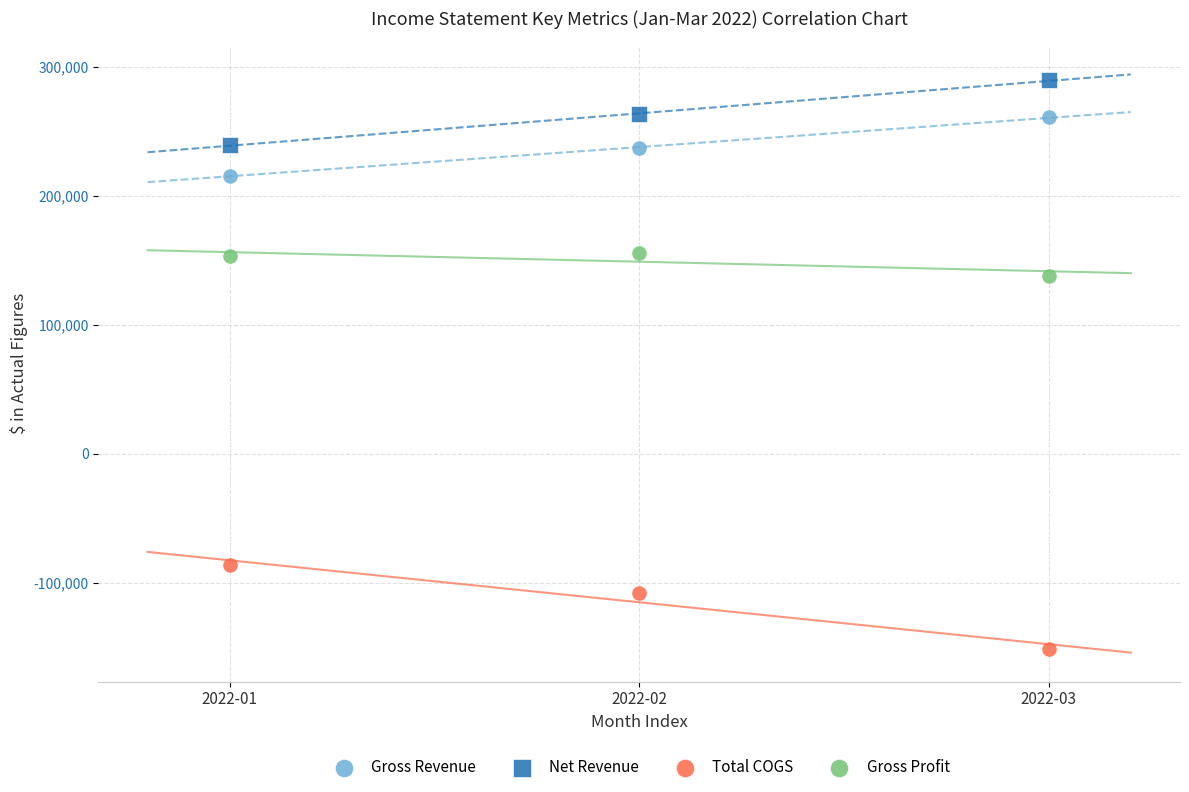

Which series reaches the minimum Y coordinate?

Total COGS